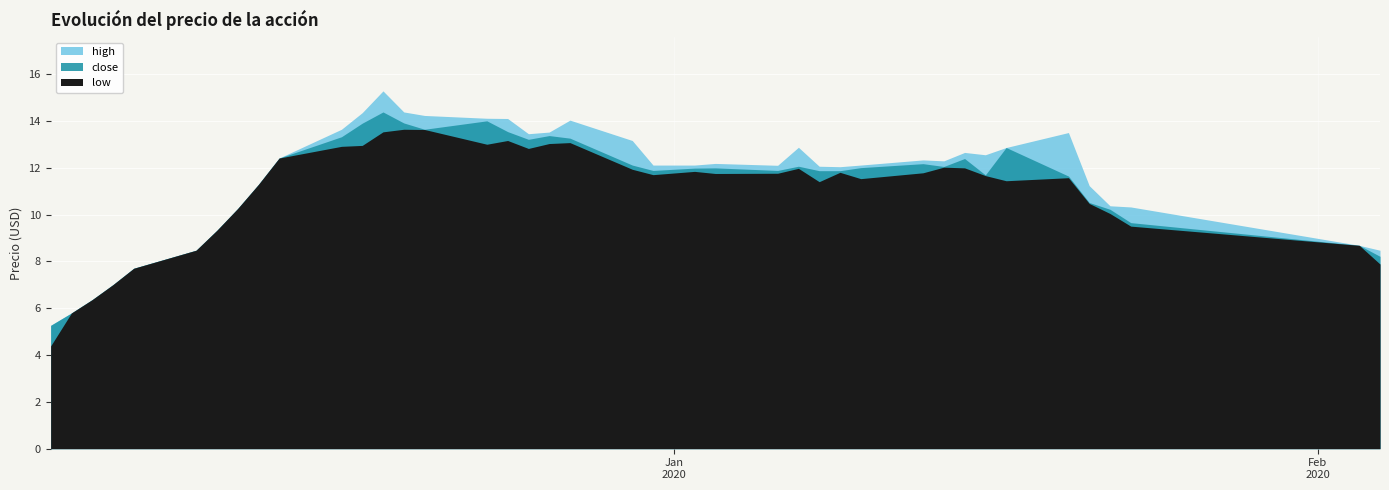

True or false: low and high cross at least once.

False